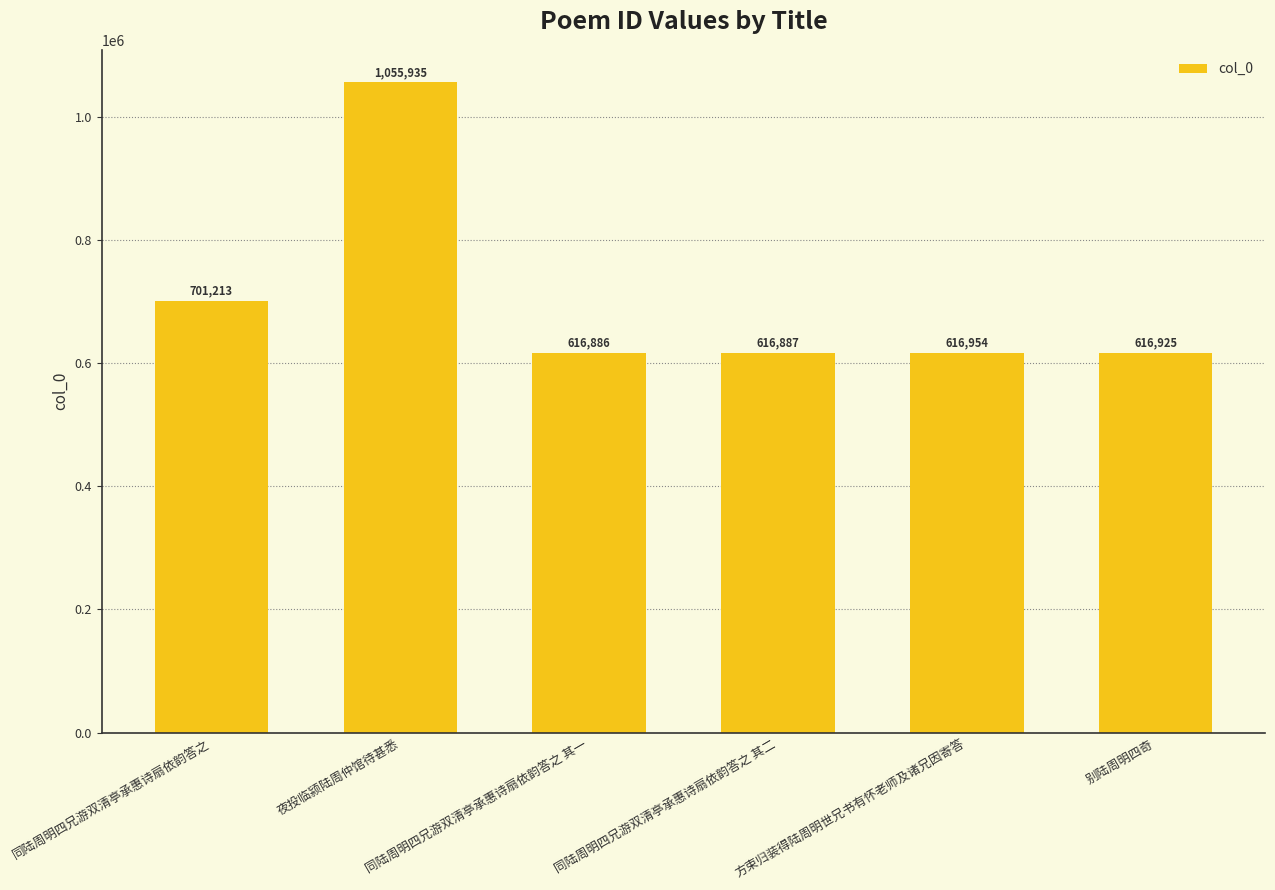

Where does the data first go above 616954?

同陆周明四兄游双清亭承惠诗扇依韵答之